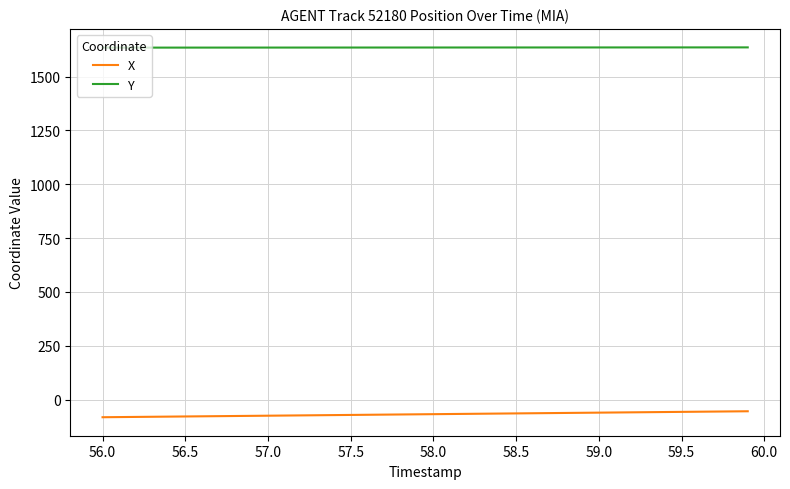

Rank the series by their average value, from lowest to highest.

X, Y